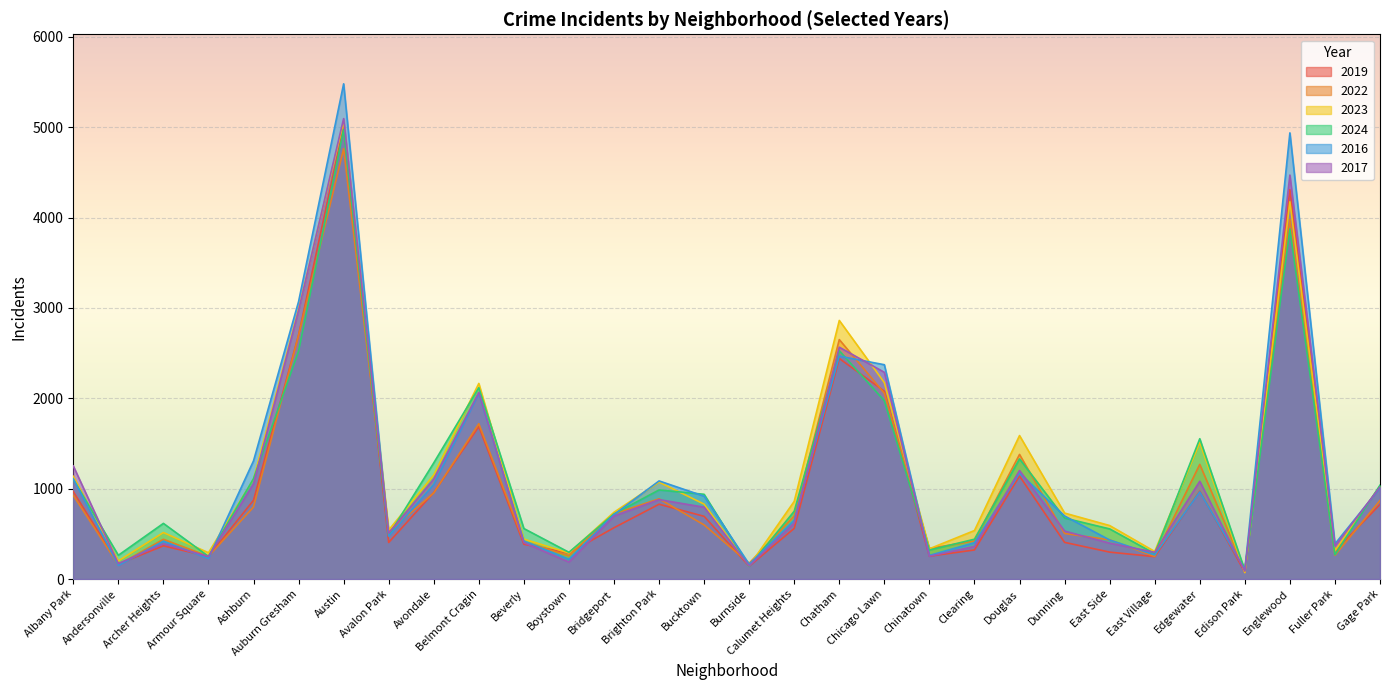

How many times do 2017 and 2023 cross each other?

7